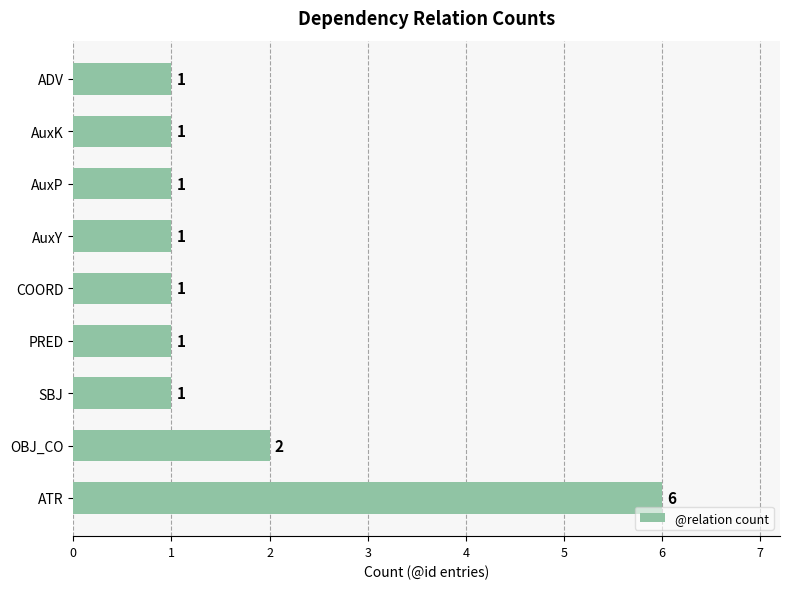

What is the maximum value shown in the chart?

6